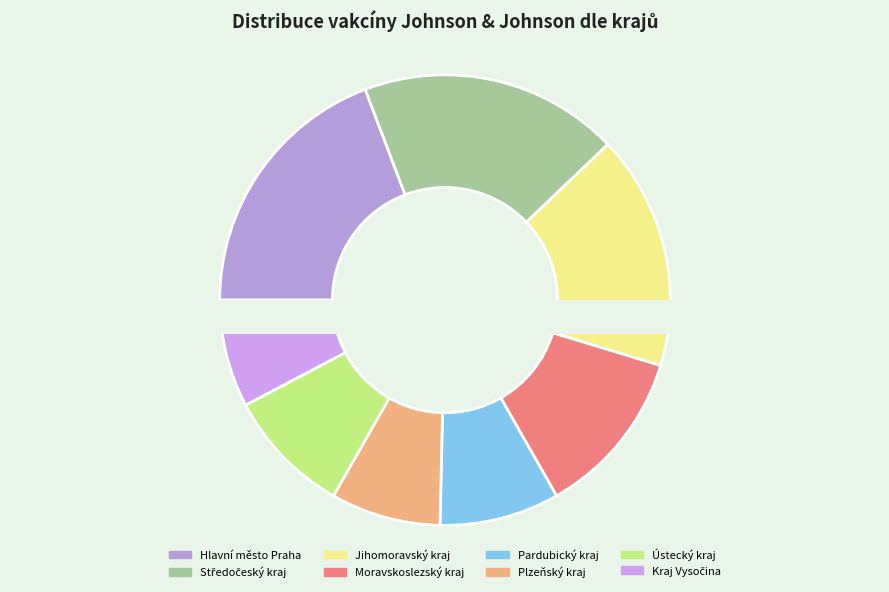

Which slice is the largest?

Hlavní město Praha